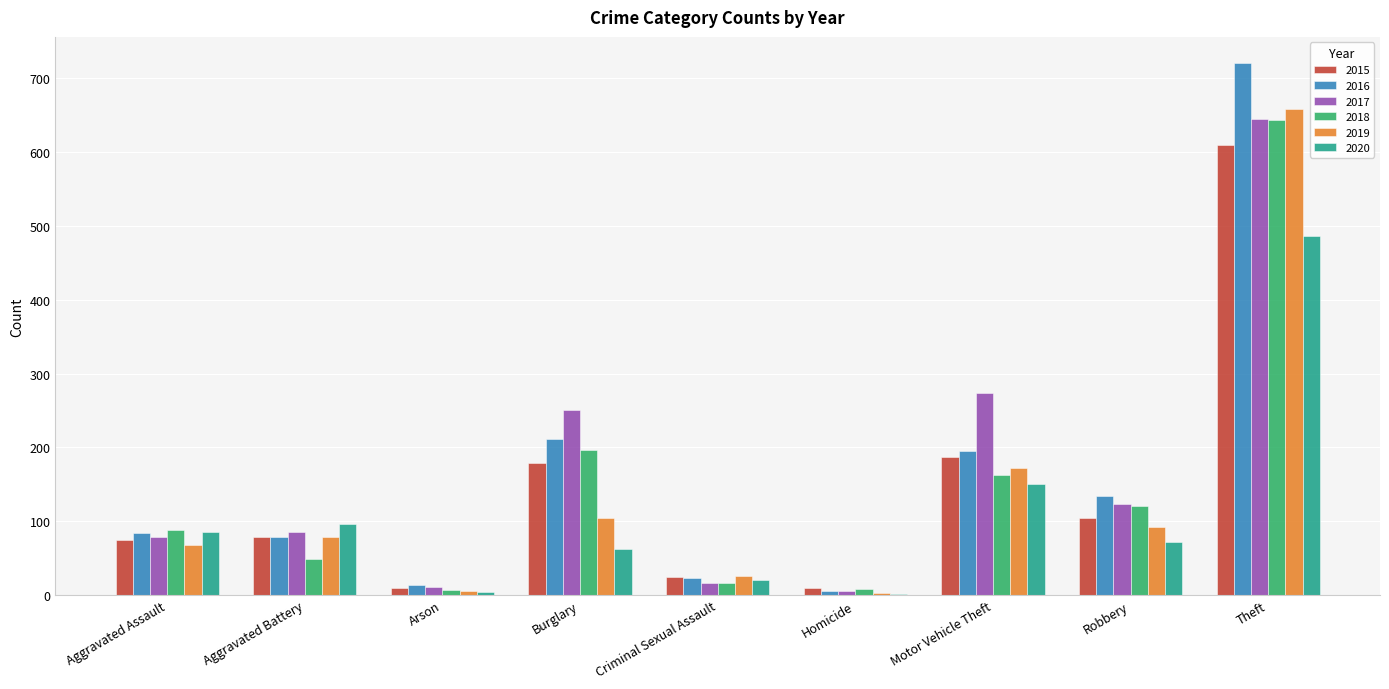

How many series are shown in this chart?

6